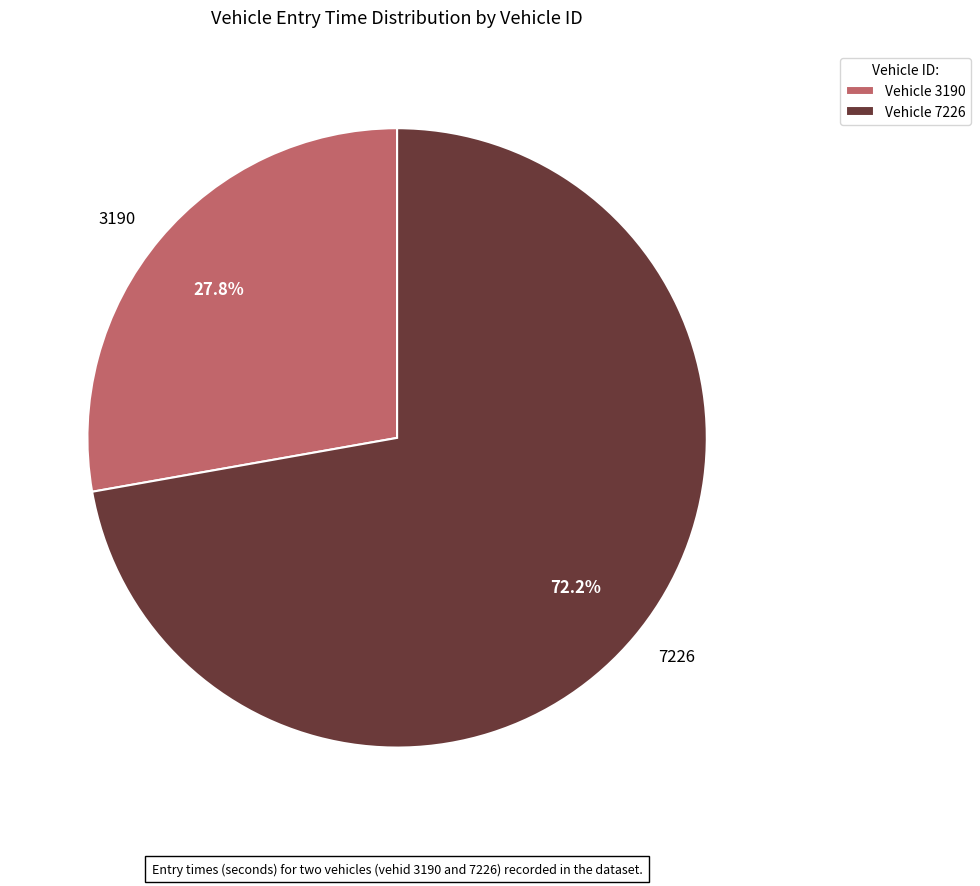

What is the total percentage of Vehicle 3190 and Vehicle 7226?

100.0%